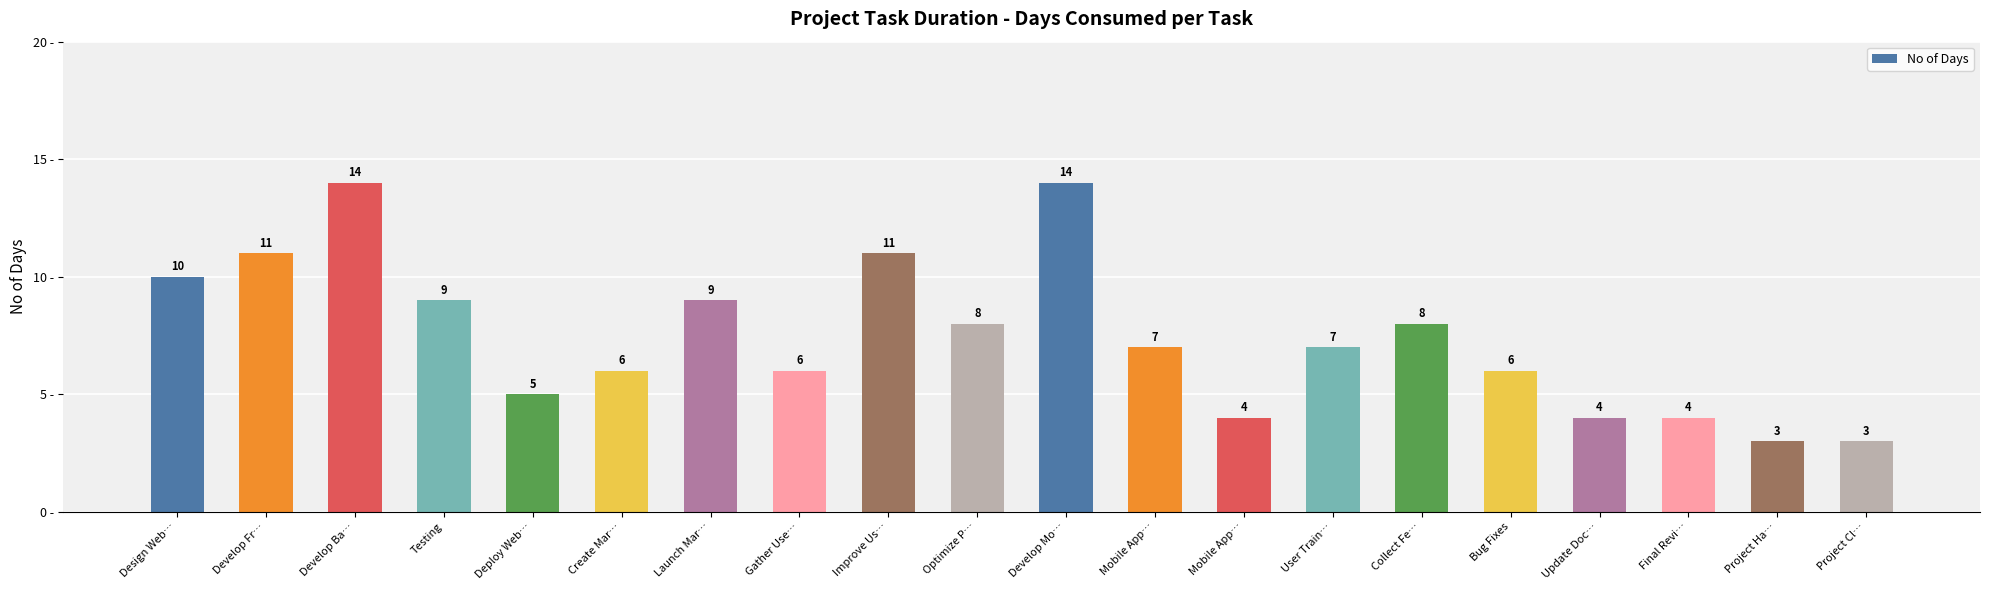

List the labels in order of value, smallest first.

Project Ha…, Project Cl…, Mobile App…, Update Doc…, Final Revi…, Deploy Web…, Create Mar…, Gather Use…, Bug Fixes, Mobile App…, User Train…, Optimize P…, Collect Fe…, Testing, Launch Mar…, Design Web…, Develop Fr…, Improve Us…, Develop Ba…, Develop Mo…